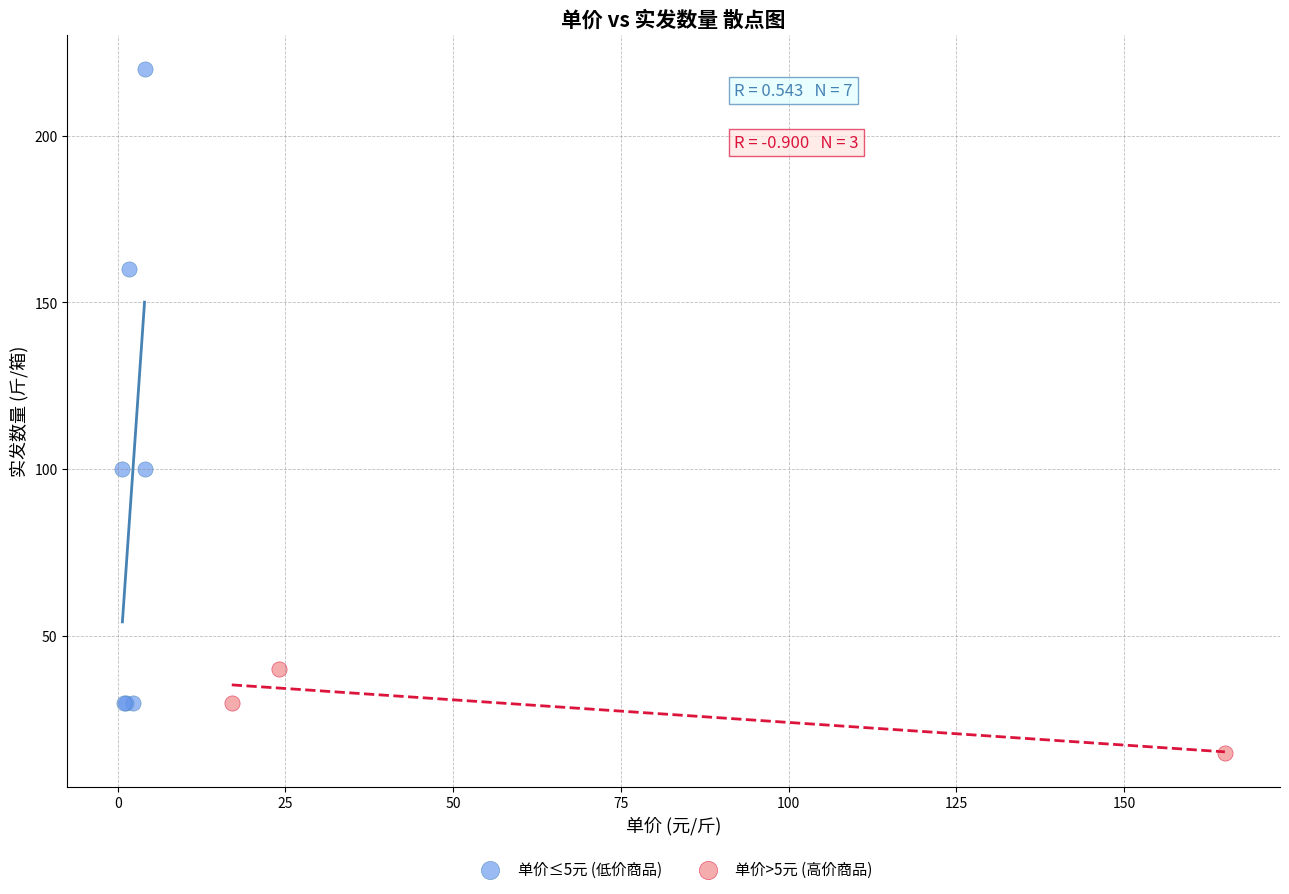

Which series has the widest spread of Y values?

单价≤5元 (低价商品)